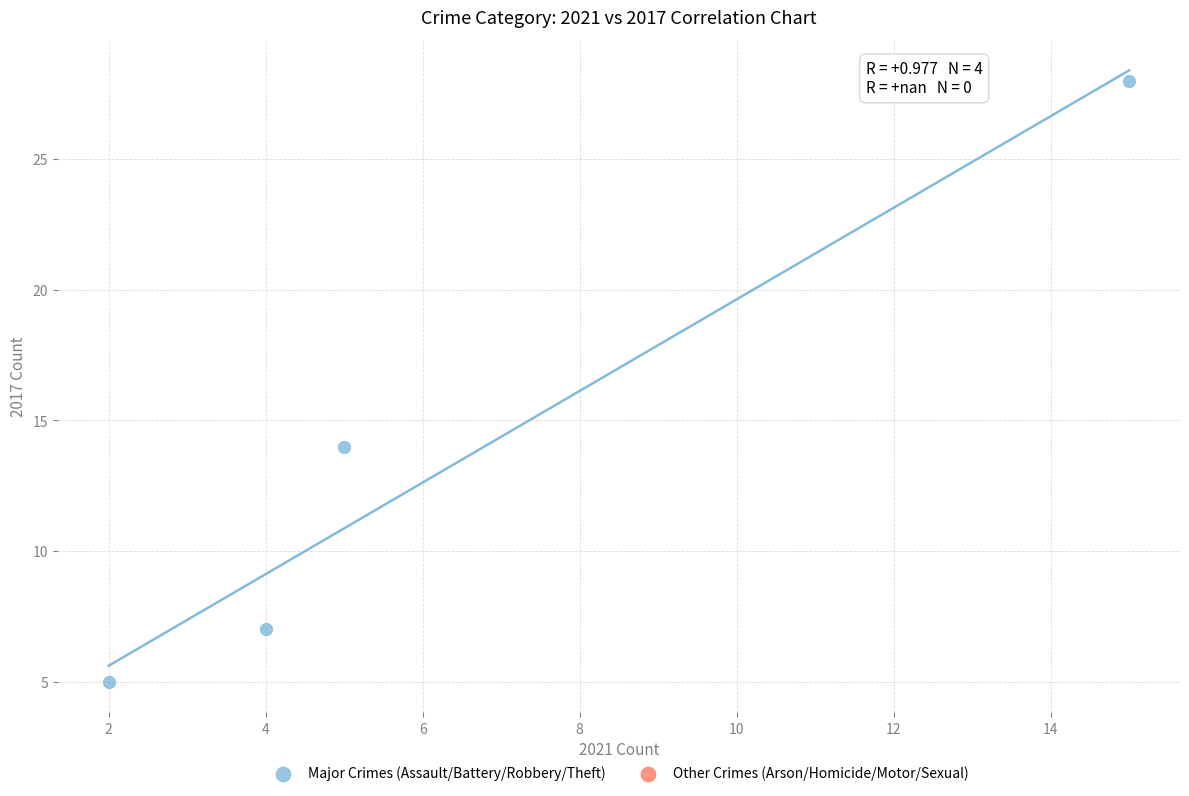

What Y value in the scatter plot is closest to 16?

14